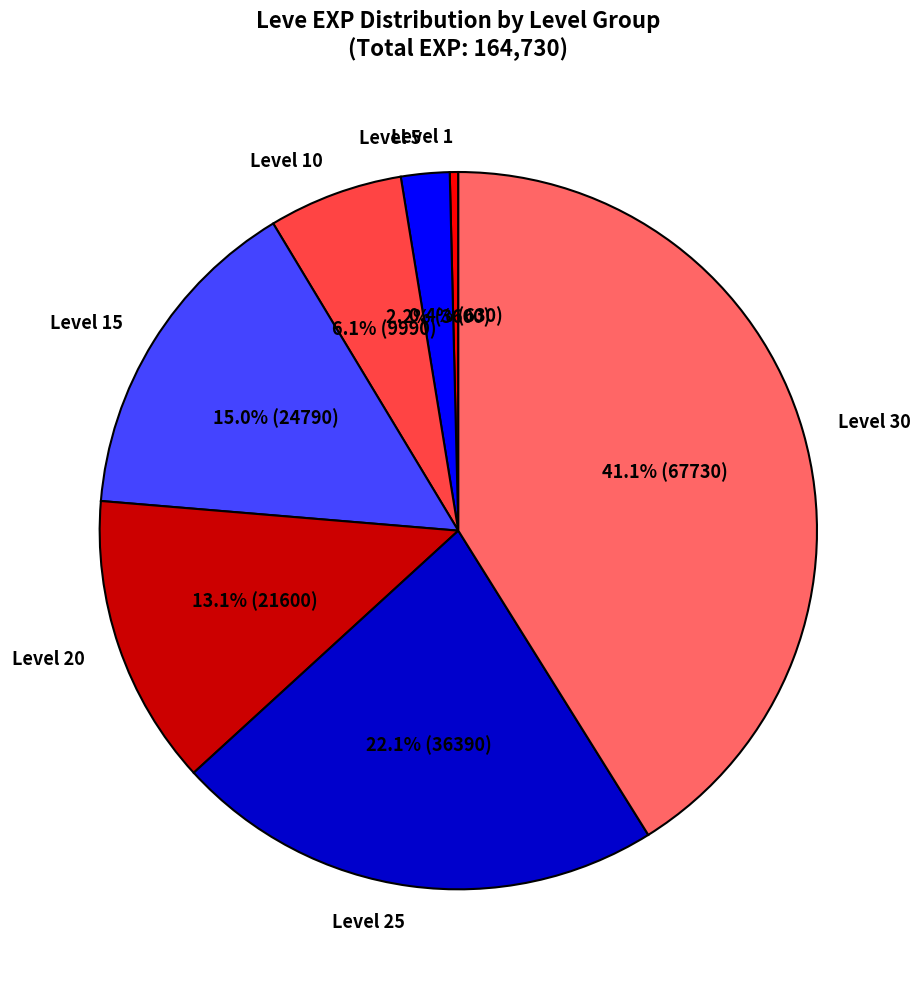

To the nearest percent, what is the average slice percentage?

14%